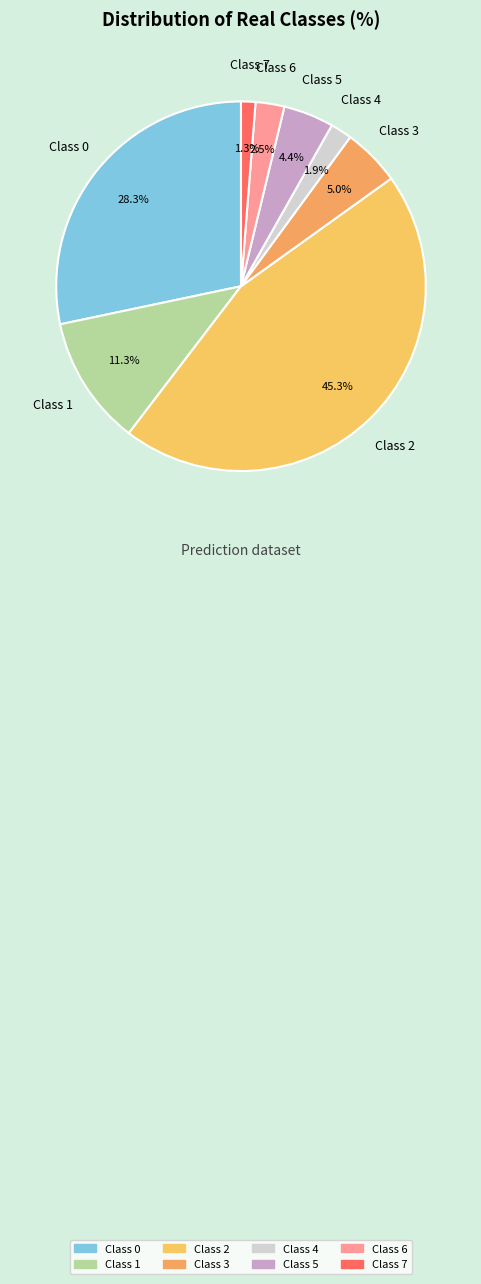

How much of the chart is everything except Class 2?

54.7%